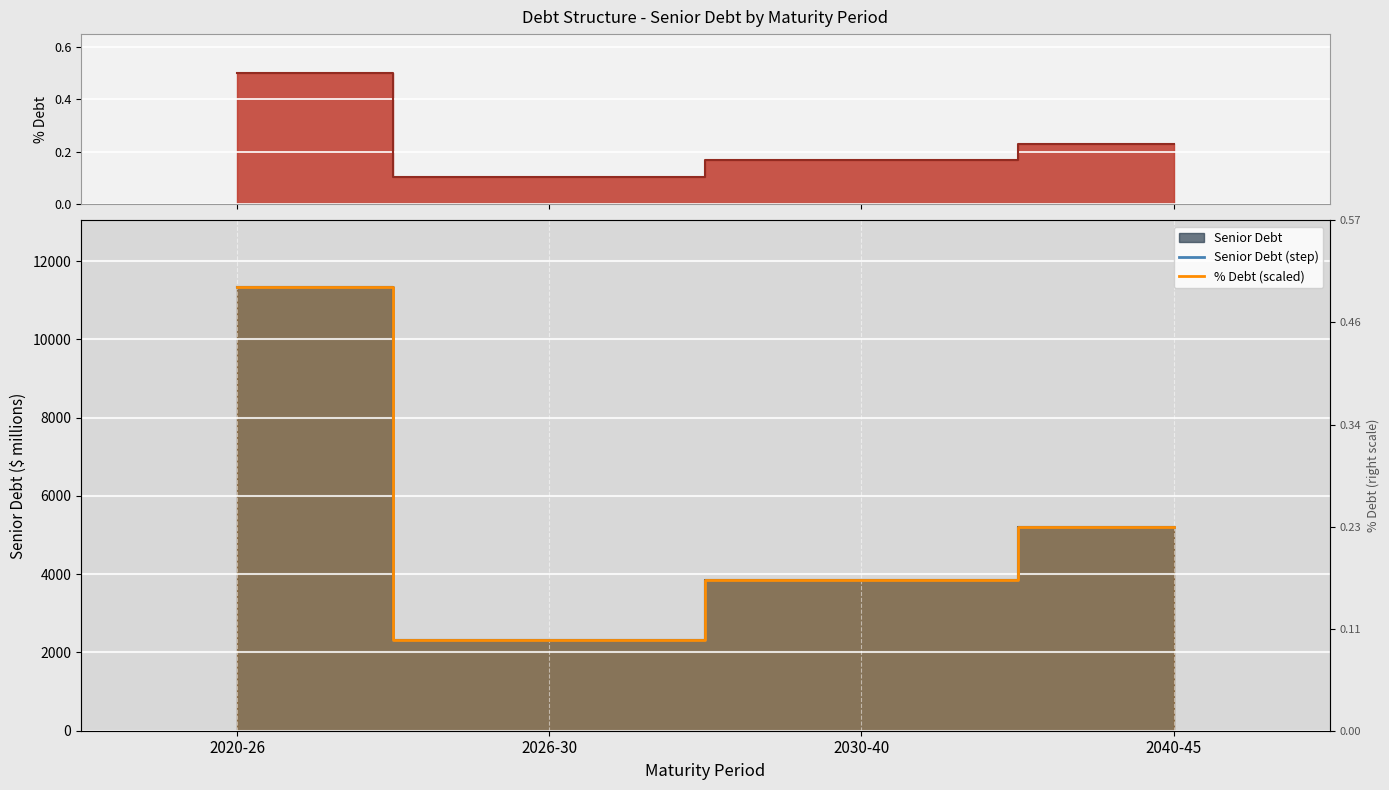

Which has a higher value, 2040-45 or 2030-40?

2040-45